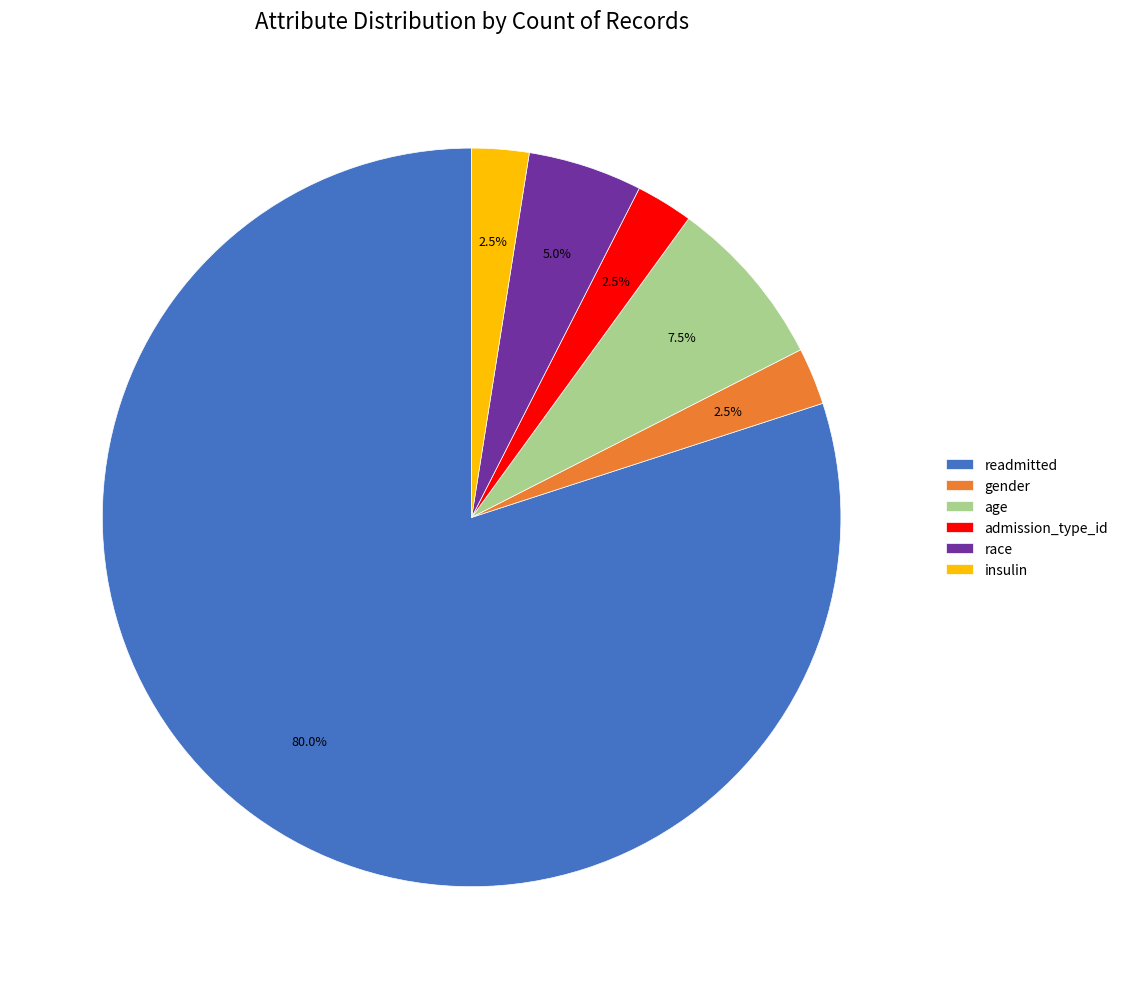

Which has a higher value, gender or readmitted?

readmitted